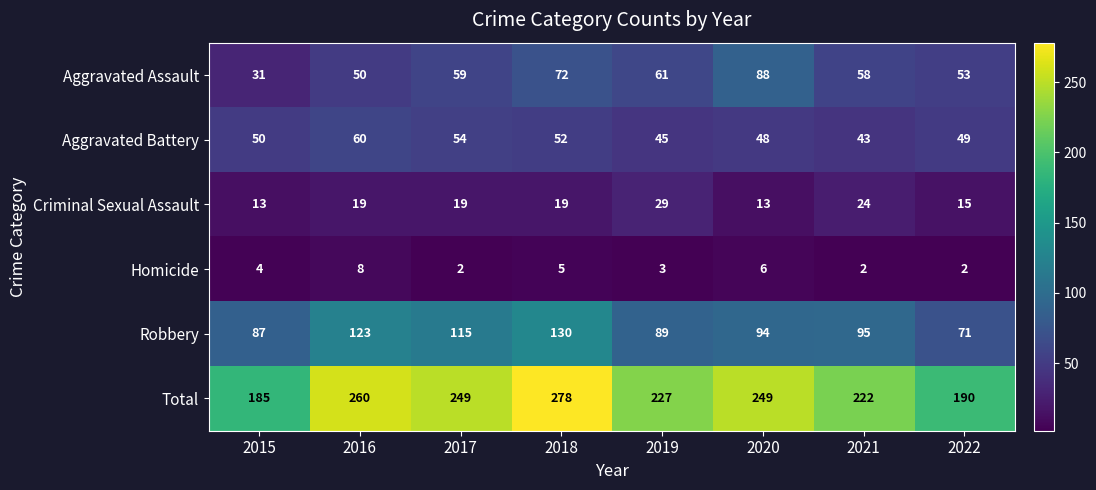

The Homicide series shows 8 at 2016. True or false?

True